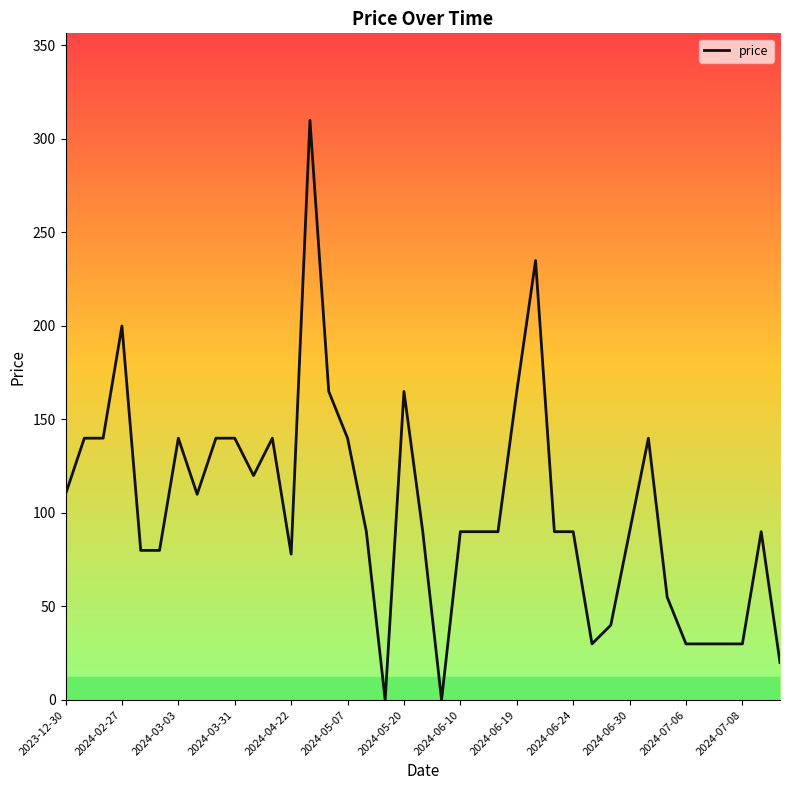

What is the difference between the maximum and minimum values?

310